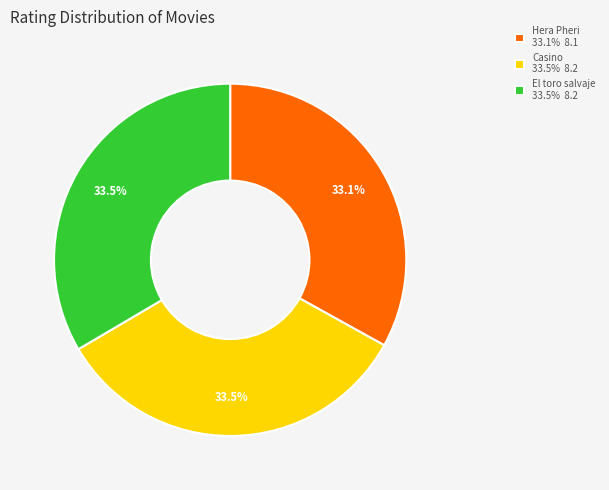

Is there a majority slice in this chart?

No